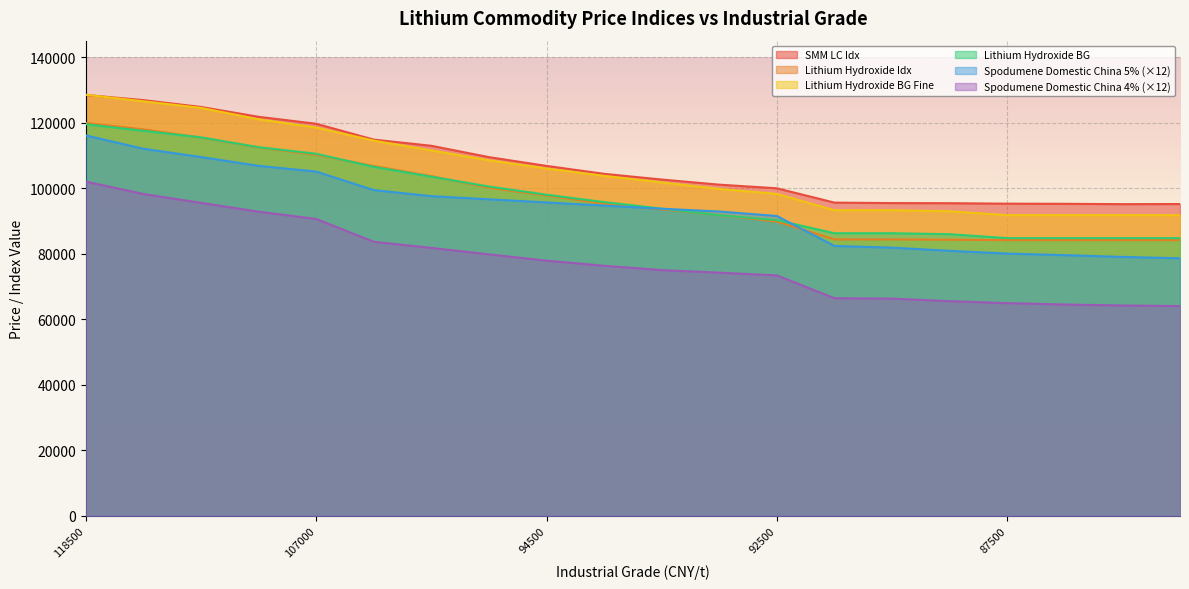

Where is Lithium Hydroxide BG nearest to the value 102125?

98500